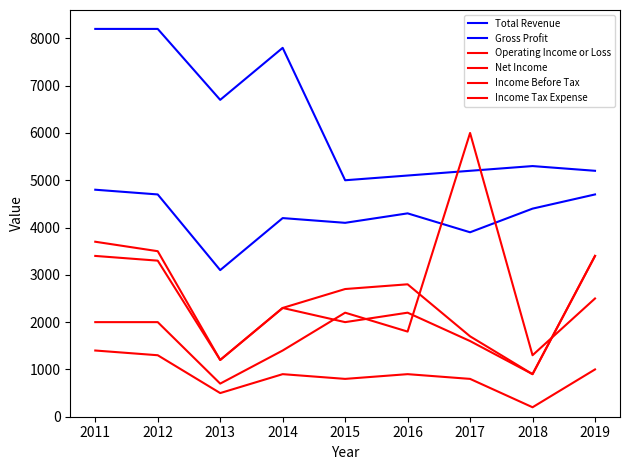

Rank the series by their maximum value, from lowest to highest.

Income Tax Expense, Income Before Tax, Operating Income or Loss, Gross Profit, Net Income, Total Revenue